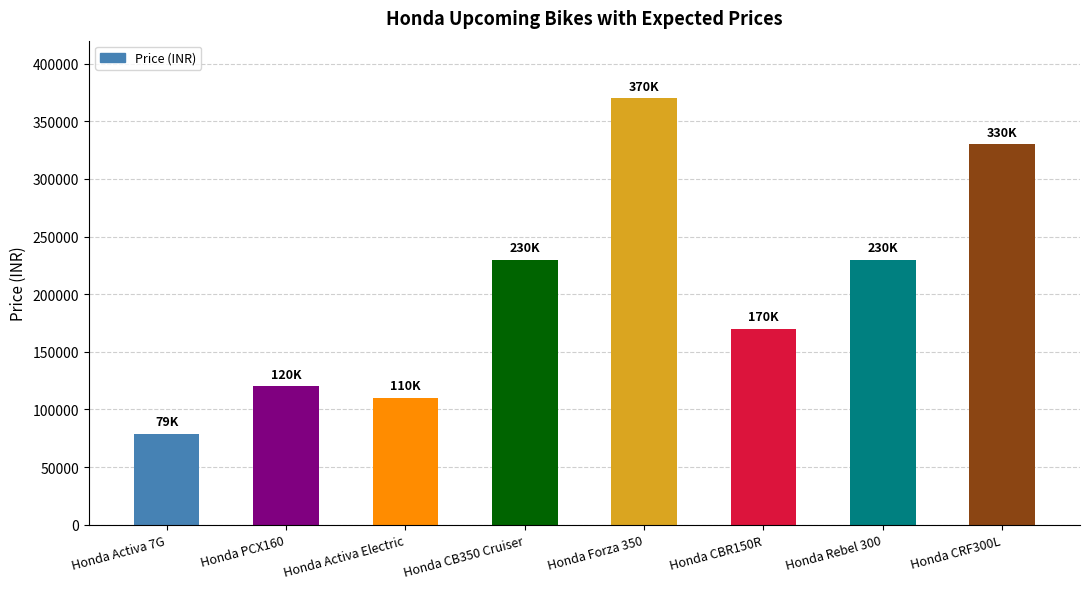

How many bars are there in total?

8